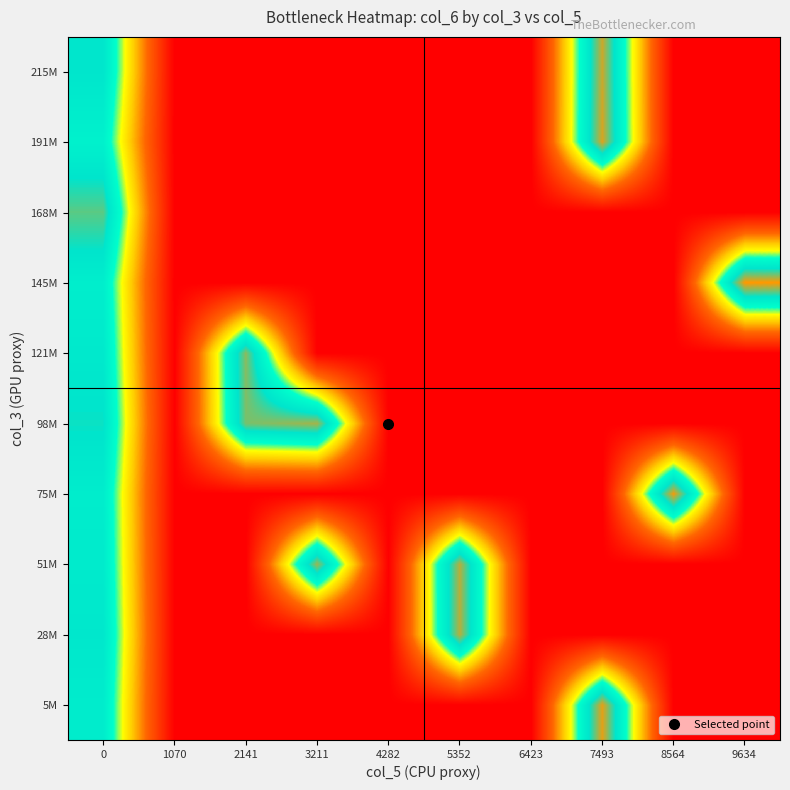

Which has a higher value, 7493 or 5352?

7493